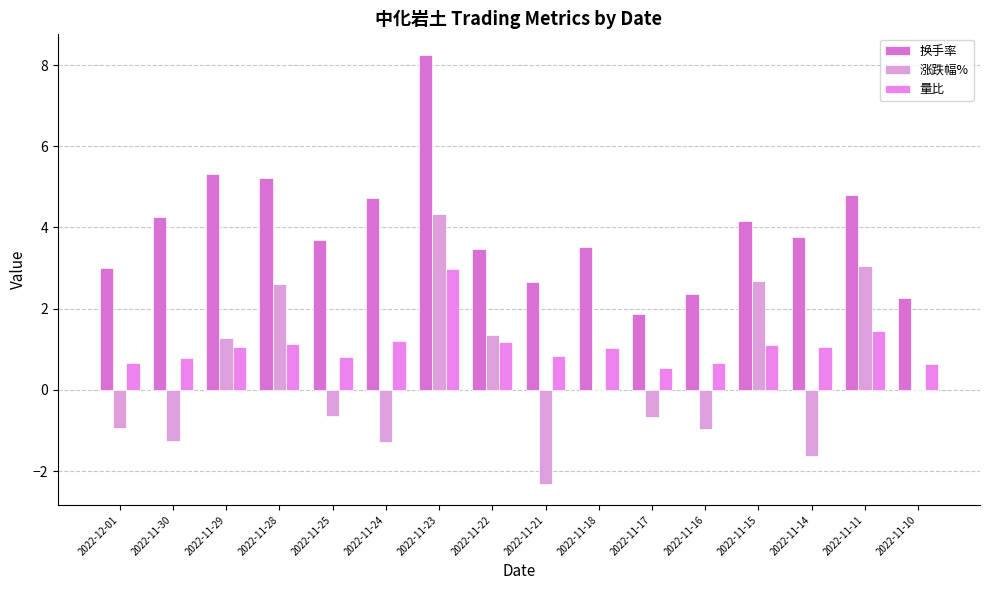

True or false: 量比 has a value of 0.2 at 2022-11-25.

False